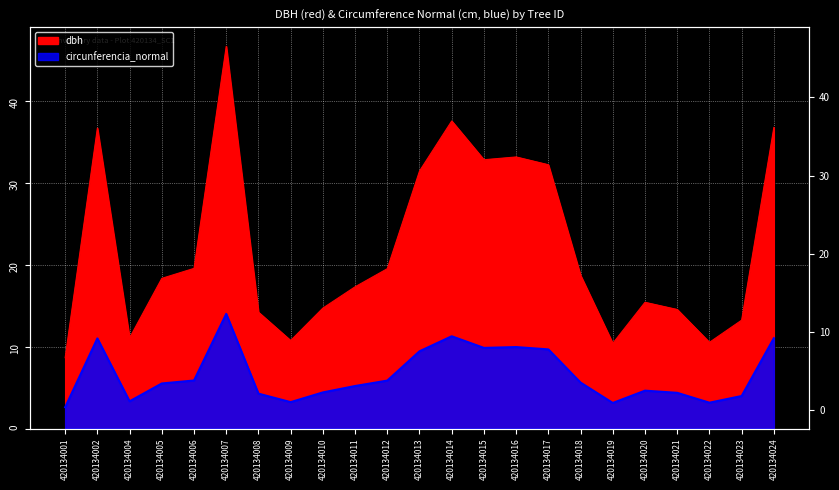

What is the highest value of the circunferencia_normal series?

14.0